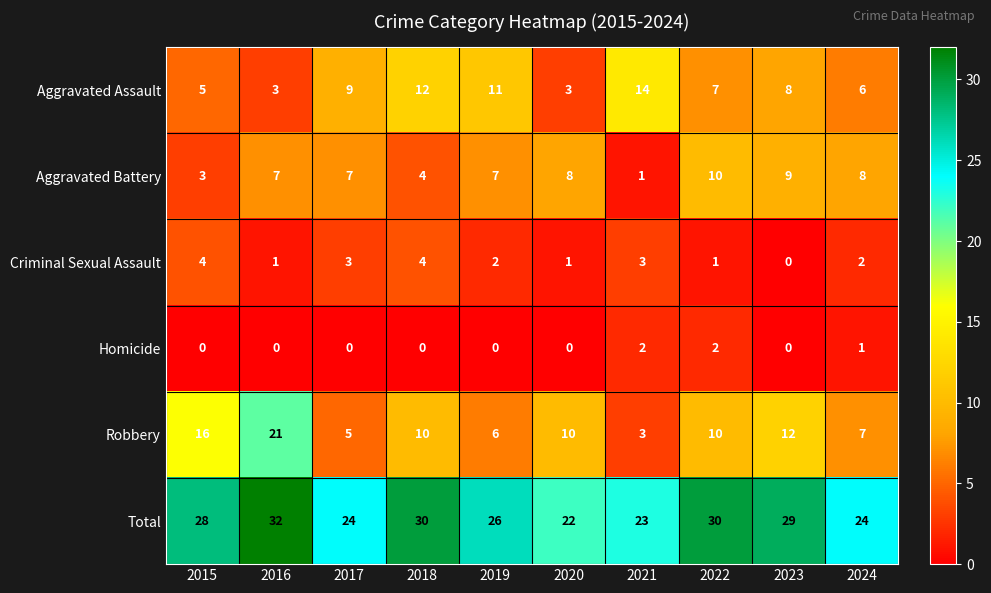

What is the greatest value displayed?

32